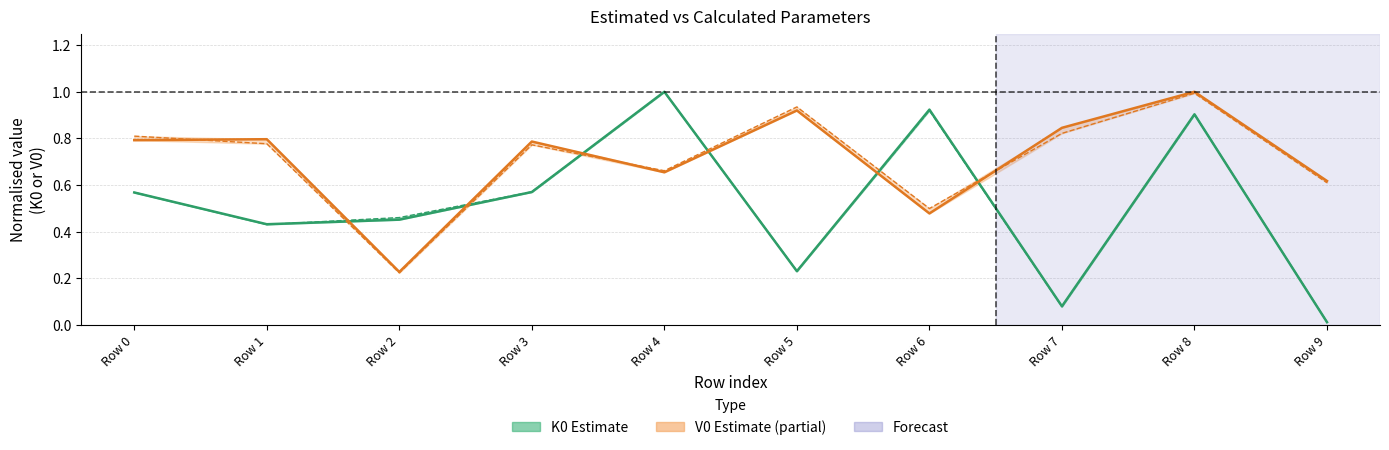

Where do K0_ist and V0_расч first cross each other?

Row 1 and Row 2